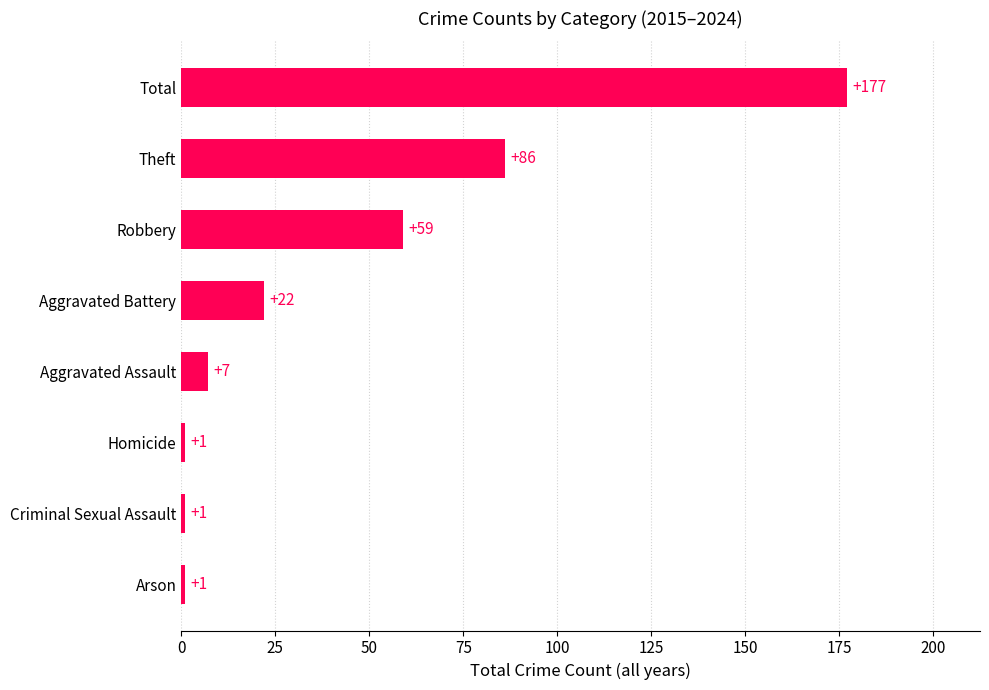

What is the difference between the maximum and minimum values?

176